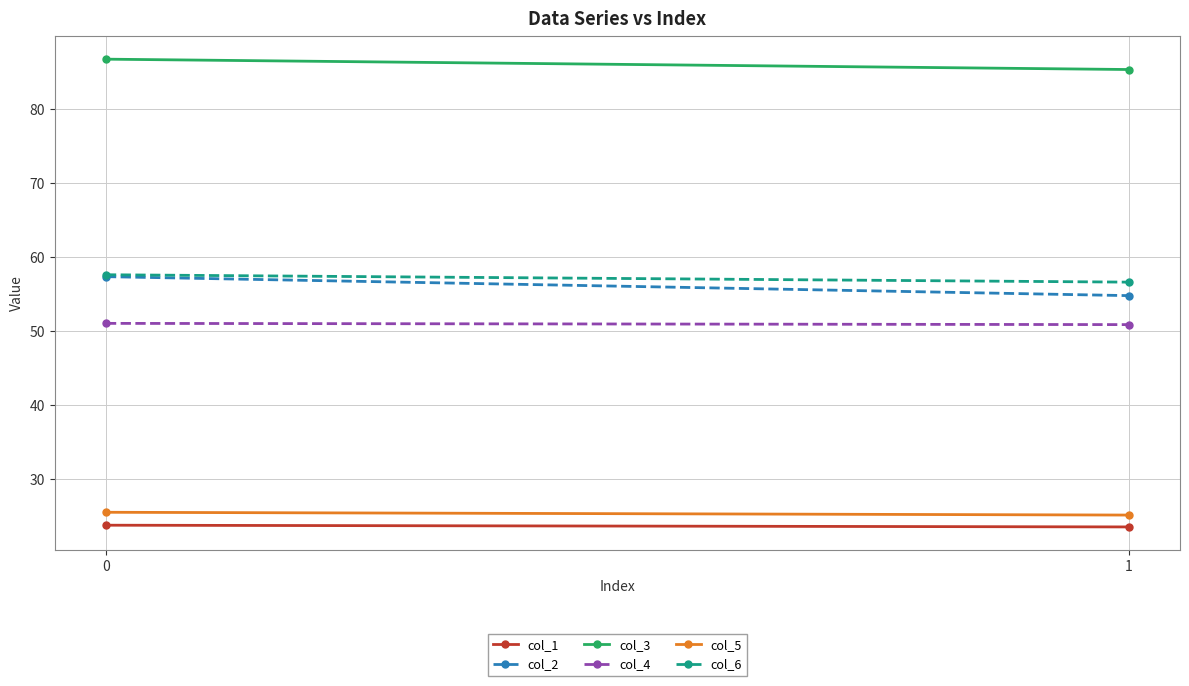

Which series has the widest spread of values?

col_2